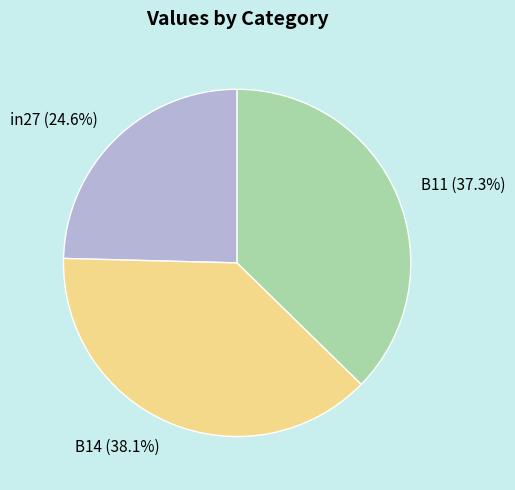

Is in27 the majority of the pie?

No